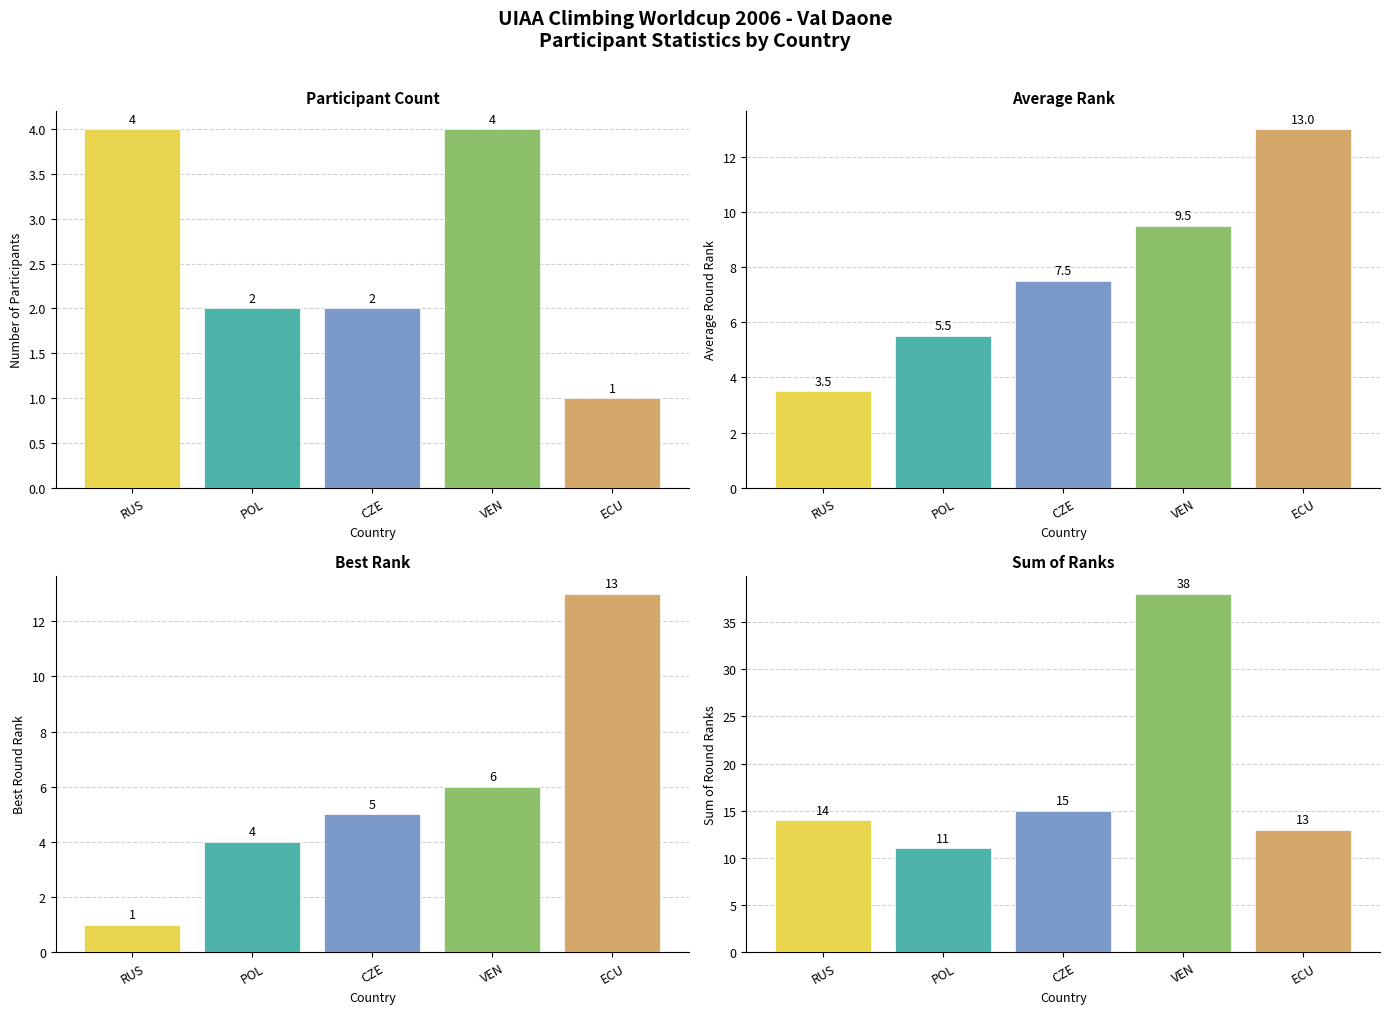

What is the label of the 3rd bar from the right?

CZE